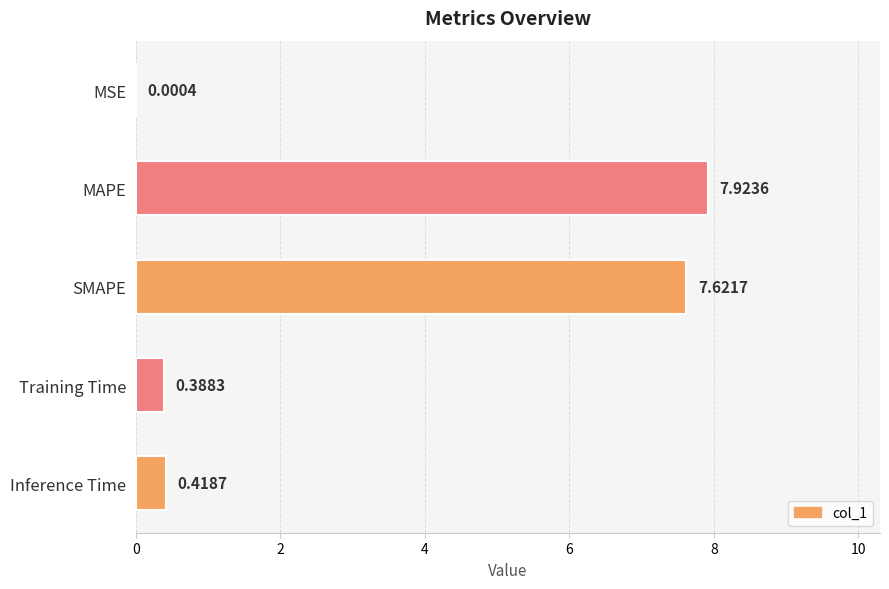

Between MAPE and SMAPE, which is larger?

MAPE